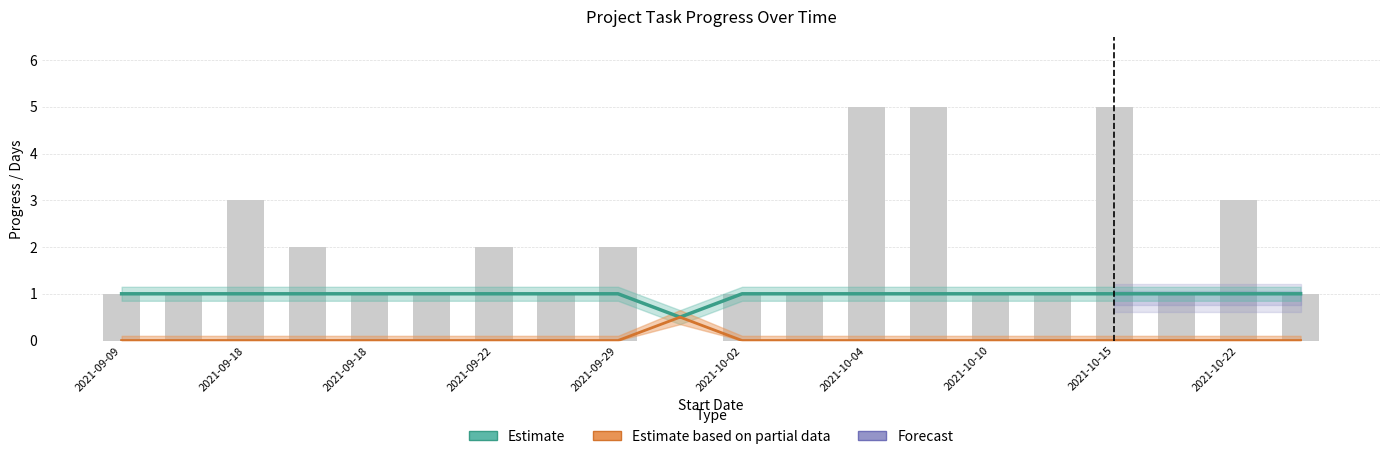

Reading left to right, what are all the values shown in this chart?

Estimate: 1.0	1.0	1.0	1.0	1.0	1.0	1.0	1.0	1.0	0.5	1.0	1.0	1.0	1.0	1.0	1.0	1.0	1.0	1.0	1.0
Estimate based on partial data: 0.0	0.0	0.0	0.0	0.0	0.0	0.0	0.0	0.0	0.5	0.0	0.0	0.0	0.0	0.0	0.0	0.0	0.0	0.0	0.0
Days: 1.0	1.0	3.0	2.0	1.0	1.0	2.0	1.0	2.0	0.0	1.0	1.0	5.0	5.0	1.0	1.0	5.0	1.0	3.0	1.0